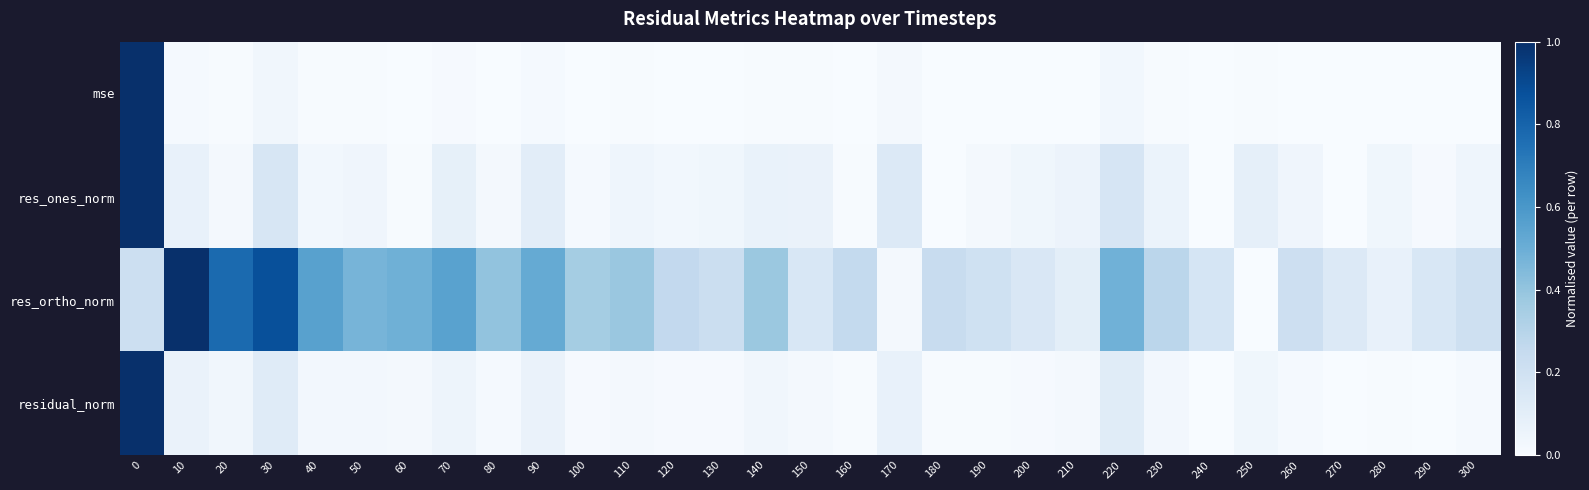

At how many categories does at least one series exceed 0?

31